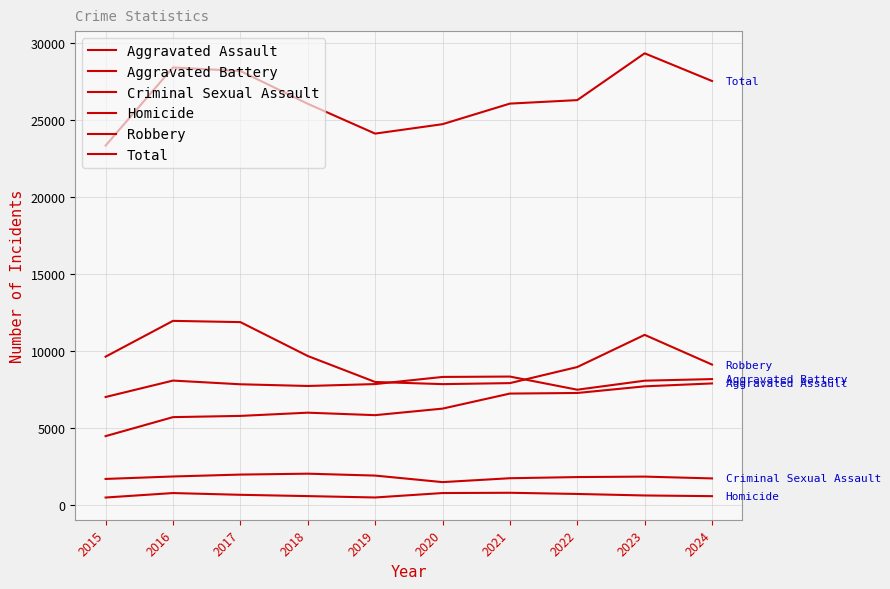

What is the sum of all Homicide values?

6573